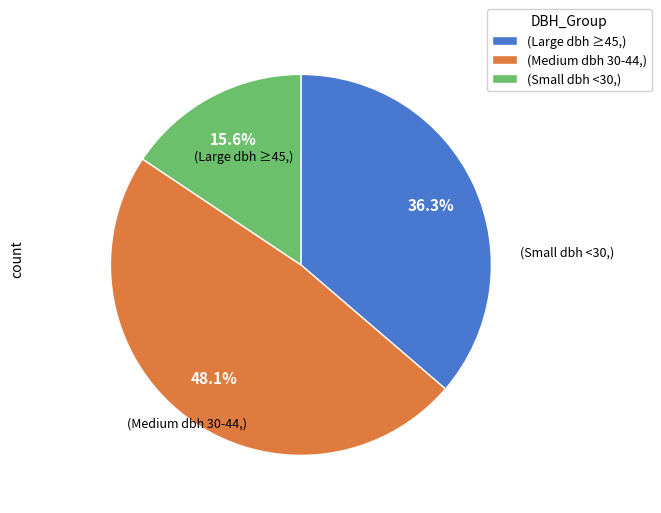

Between (Small dbh <30,) and (Medium dbh 30-44,), which is larger?

(Medium dbh 30-44,)